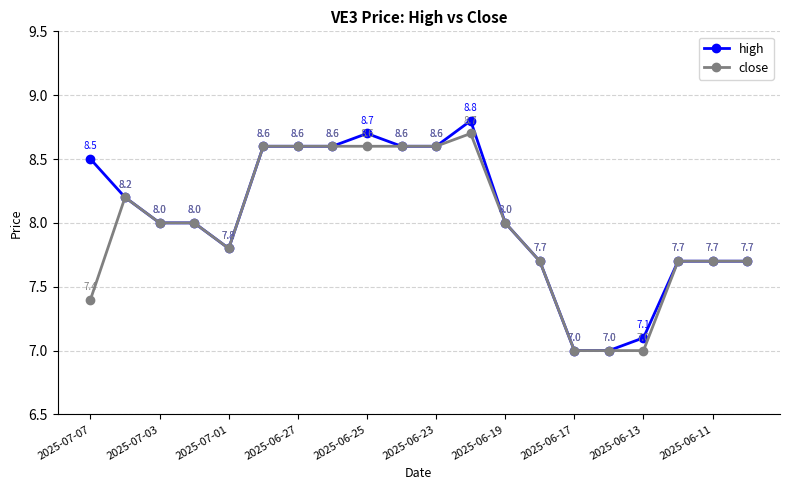

True or false: close has more than 1 interior local peaks.

True